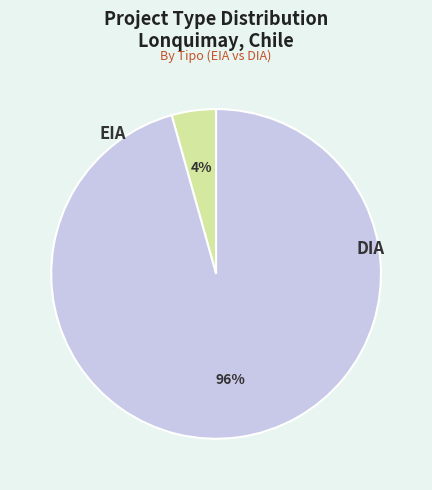

Is EIA the majority of the pie?

No